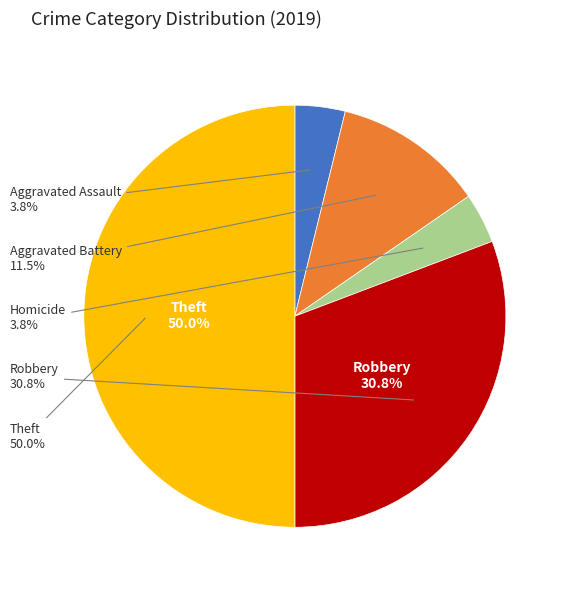

Is Robbery the majority of the pie?

No